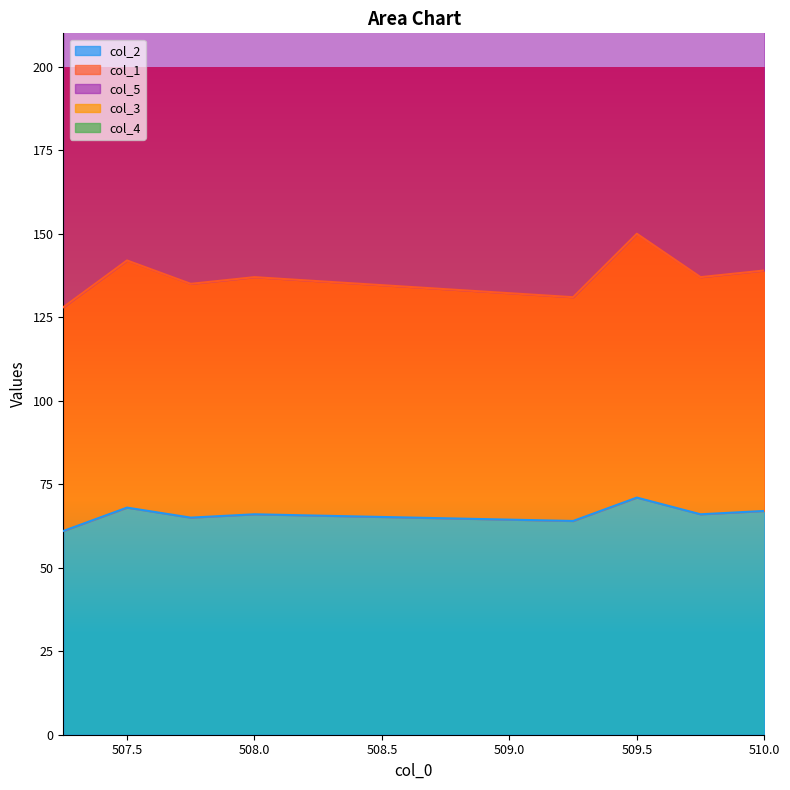

Is it true that col_2 equals 66 at 508.0?

True